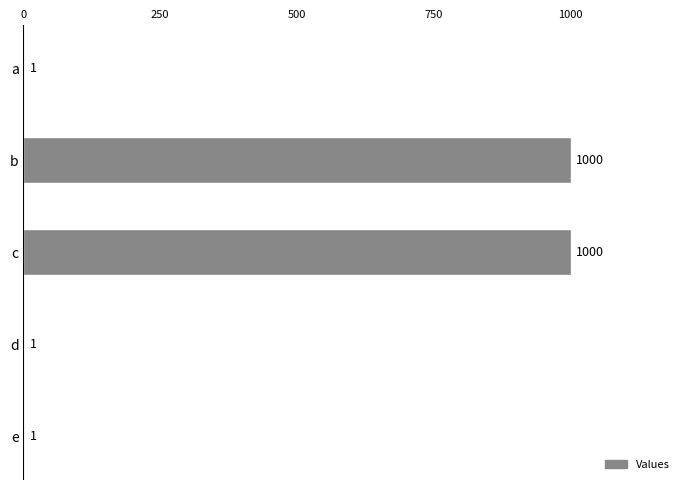

The chart shows a value of 250 at c. True or false?

False